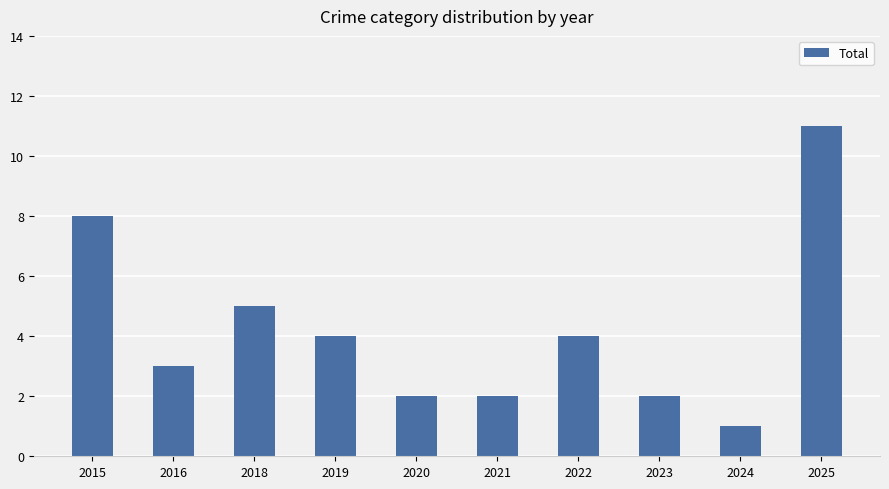

What is the value of the 6th bar from the left?

2